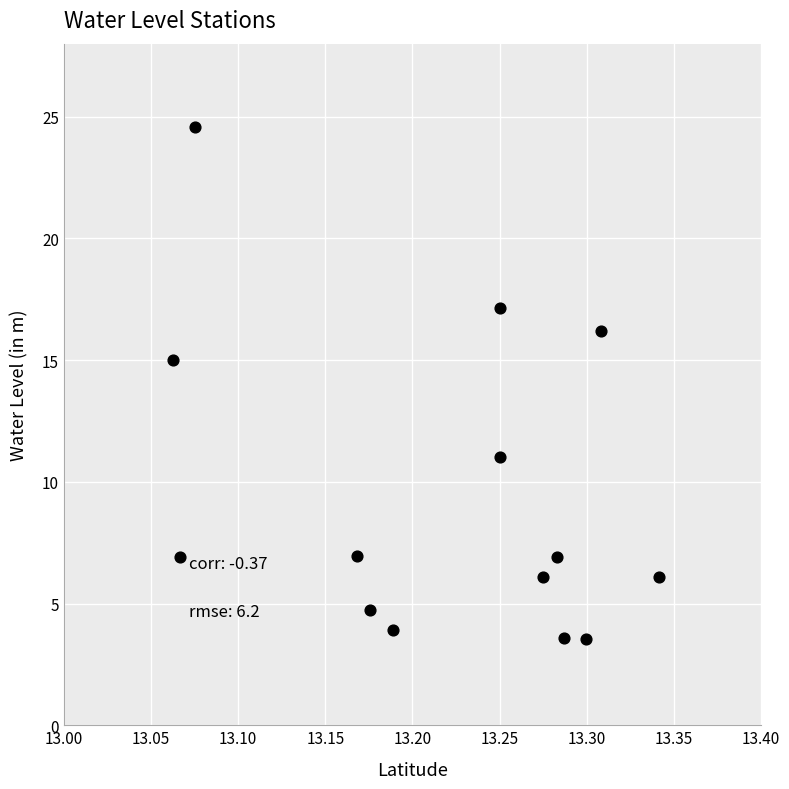

What is the range of X values (max minus min)?

0.3